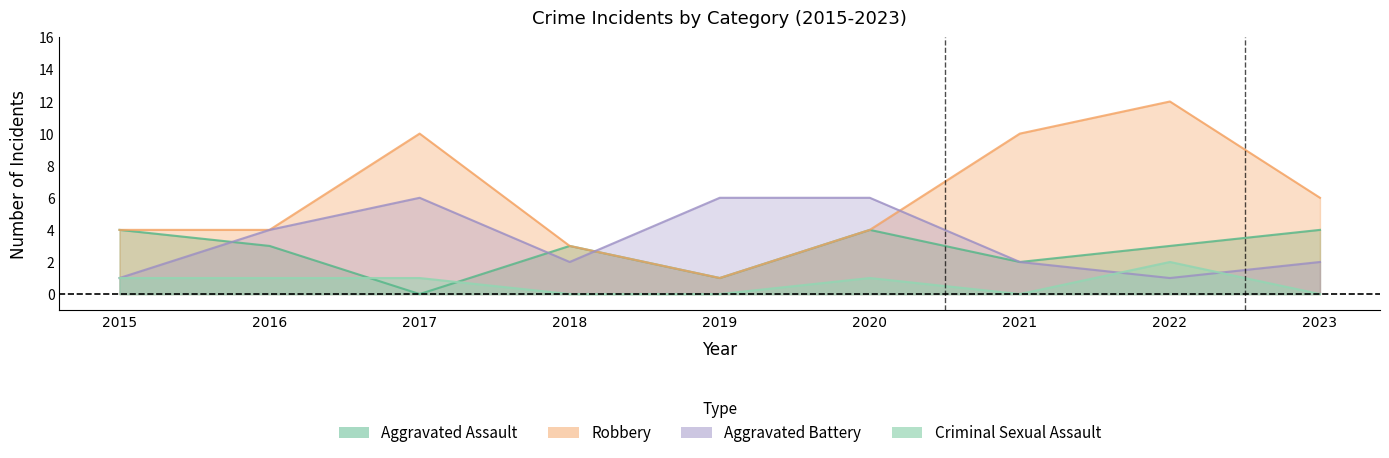

How many intersections are there between Aggravated Assault and Aggravated Battery?

3